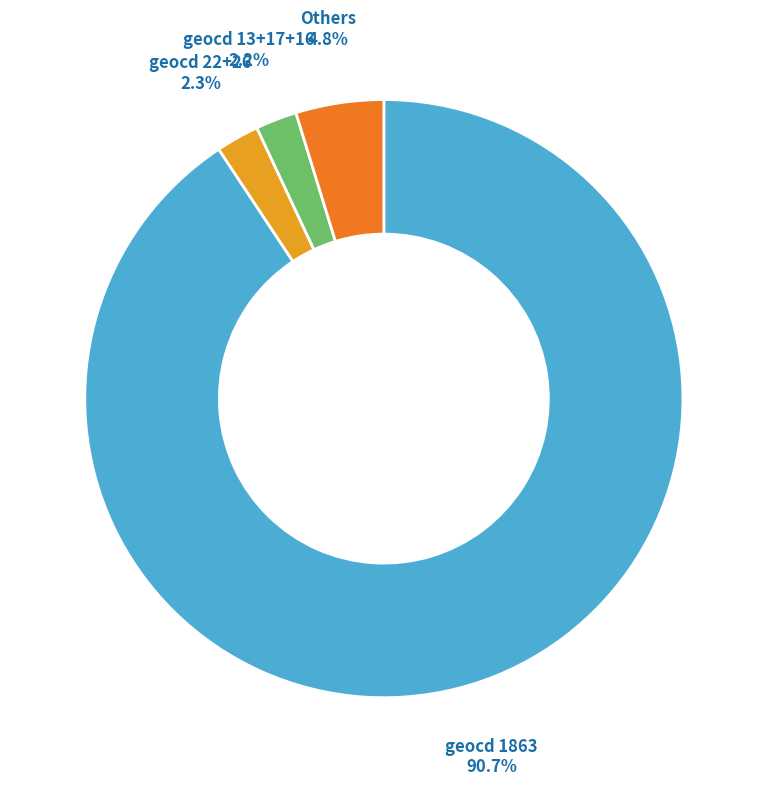

Which has a higher value, Others 4.8% or geocd 22+26 2.3%?

Others 4.8%